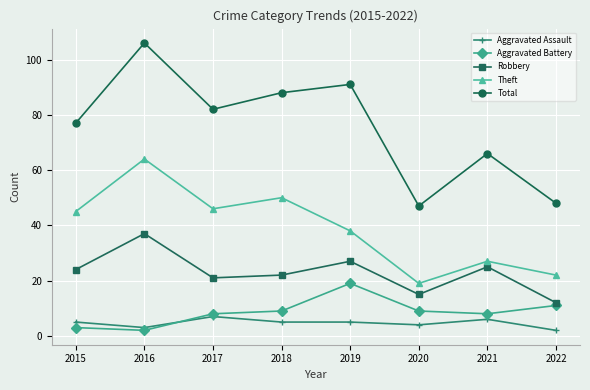

Reading left to right, extract all data points from this chart.

Aggravated Assault: 5	3	7	5	5	4	6	2
Aggravated Battery: 3	2	8	9	19	9	8	11
Robbery: 24	37	21	22	27	15	25	12
Theft: 45	64	46	50	38	19	27	22
Total: 77	106	82	88	91	47	66	48